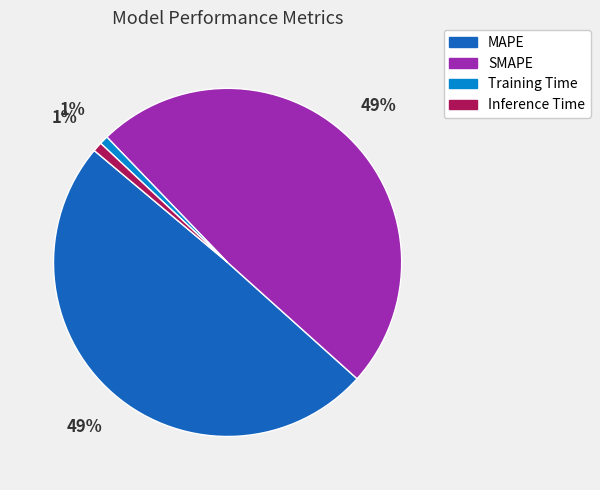

Is there any slice that represents more than half of the pie?

No